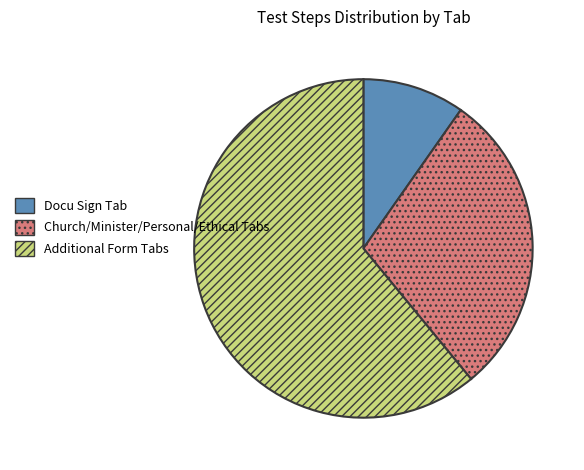

Combined, do Additional Form Tabs and Church/Minister/Personal/Ethical Tabs account for over 50%?

Yes